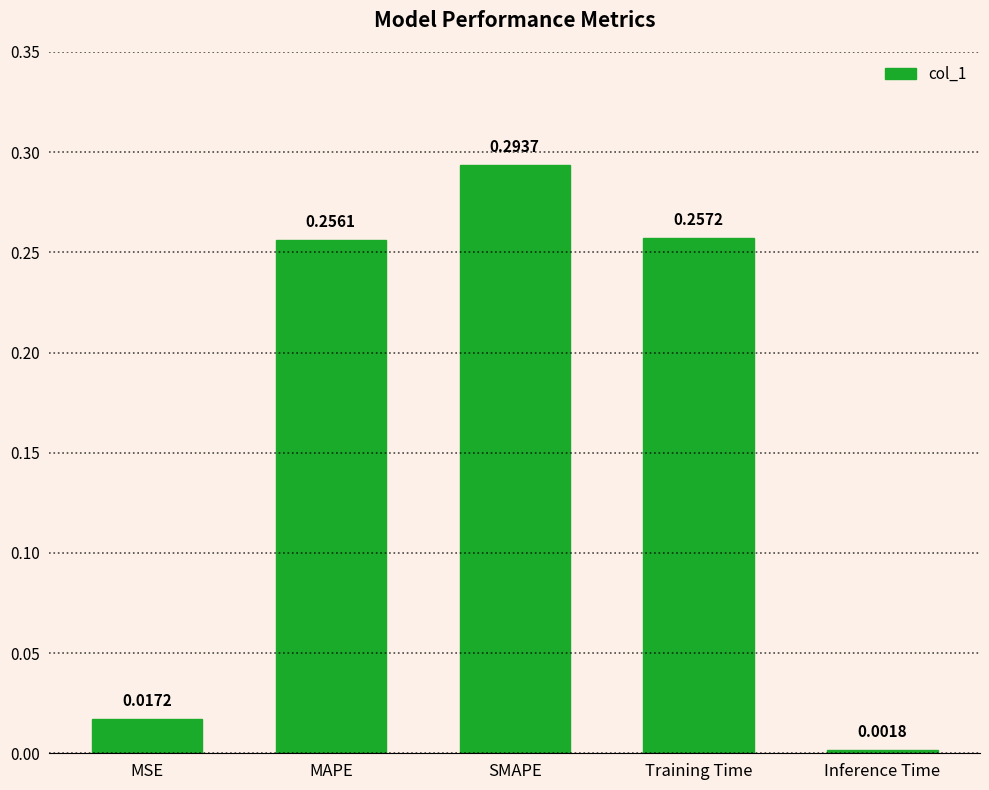

What is the label of the 4th bar from the right?

MAPE